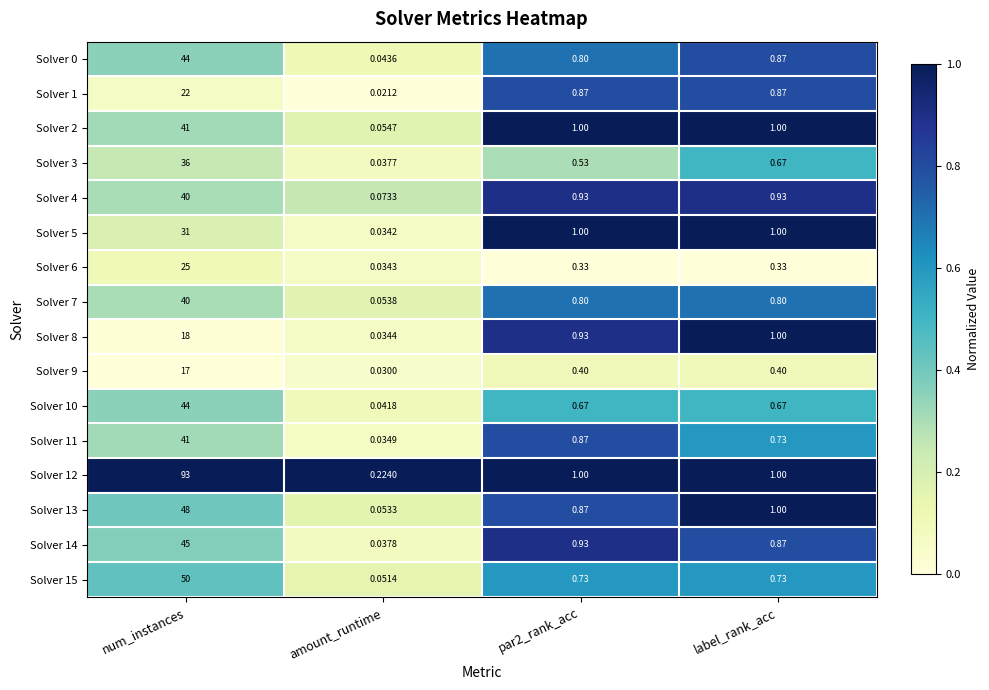

Where does the Solver 2 series first go above 1?

num_instances